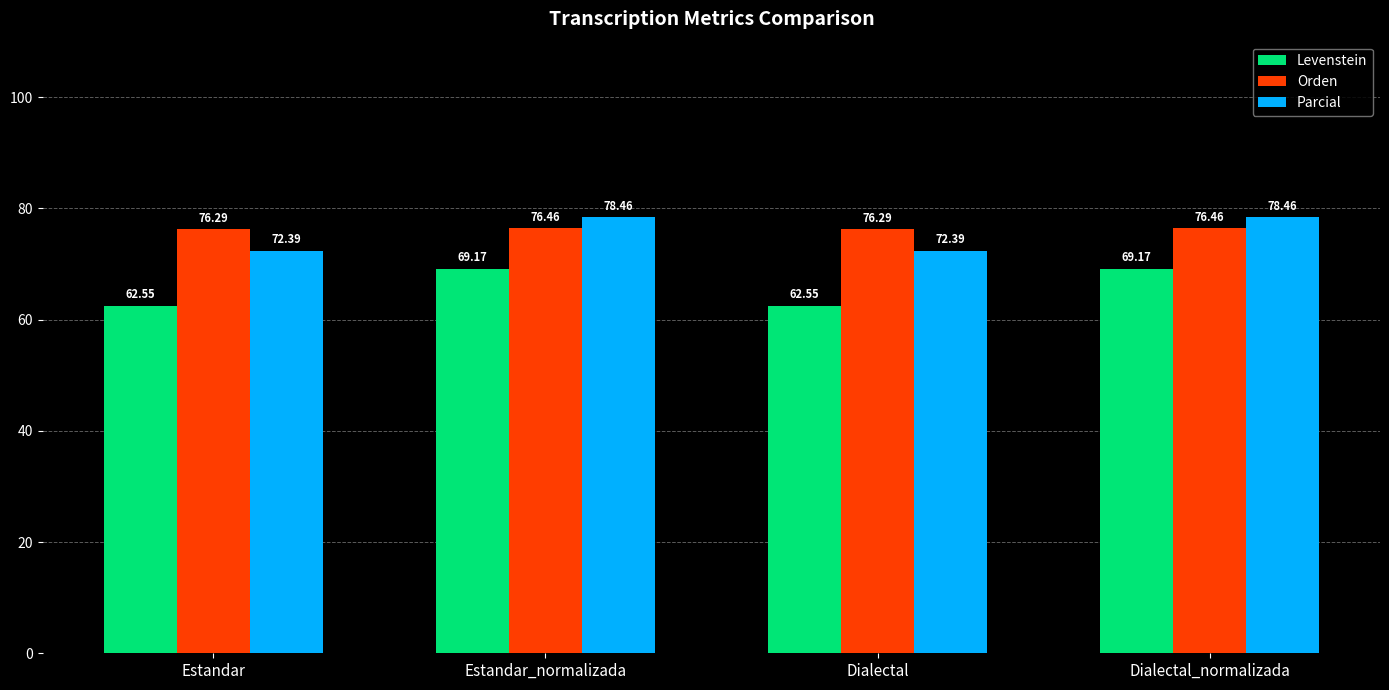

Where does the Levenstein series first go above 69?

Estandar_normalizada